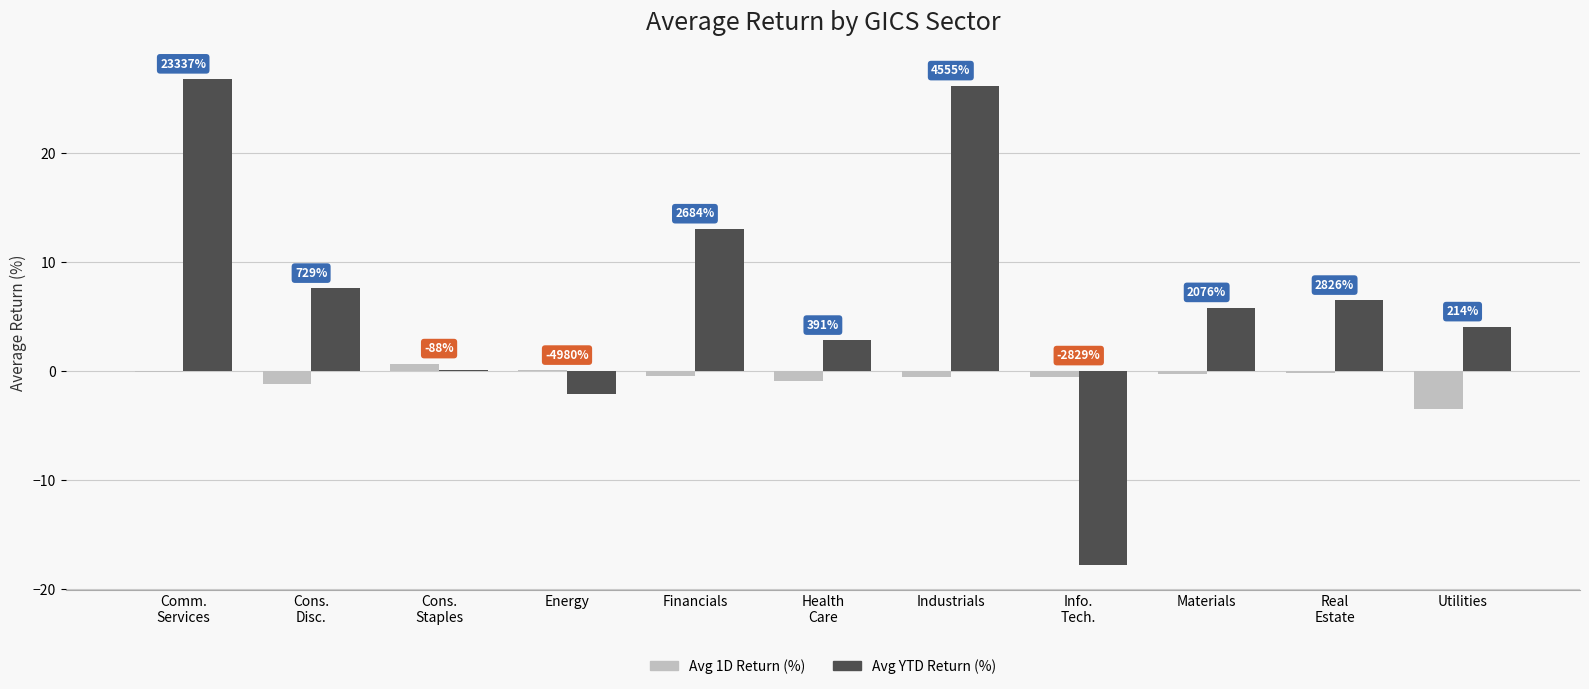

What is the average value of the Avg YTD Return (%) series?

6.6